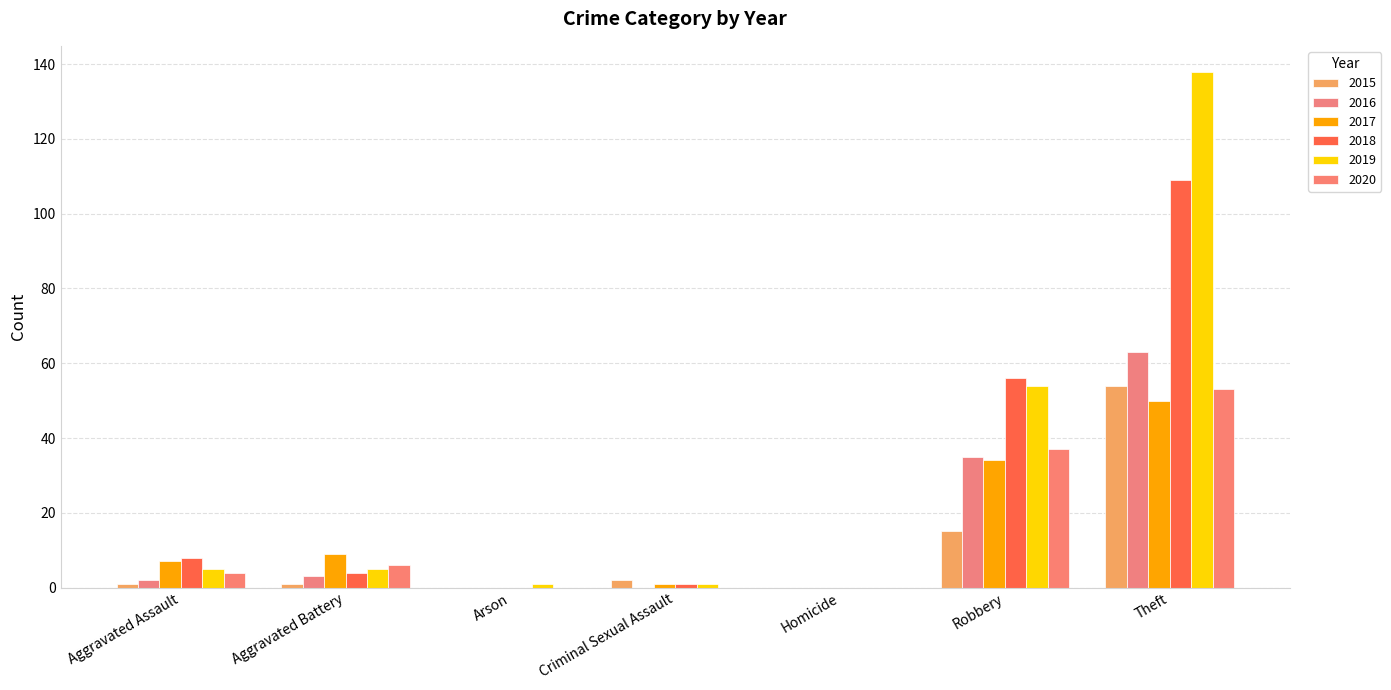

Rank the series at Criminal Sexual Assault from lowest to highest value.

2016, 2020, 2017, 2018, 2019, 2015